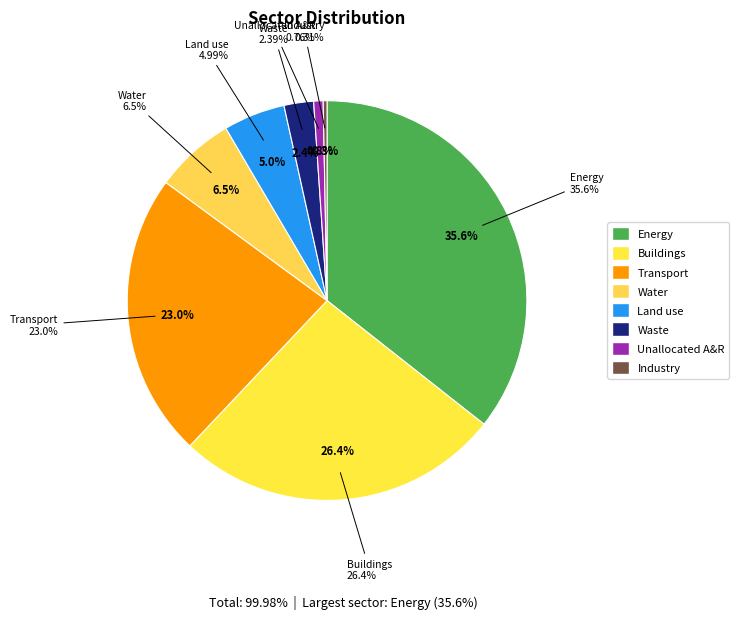

What percentage is the Land use slice, to the nearest percent?

5%